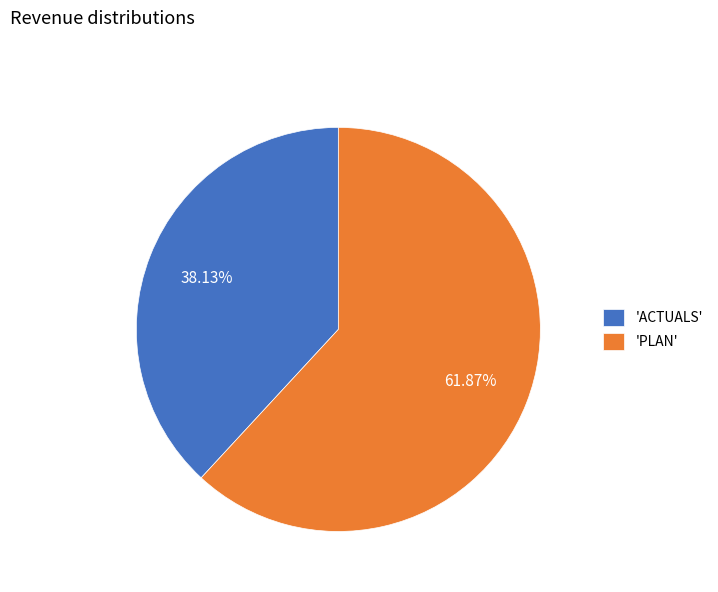

Combined, do 'PLAN' and 'ACTUALS' account for over 50%?

Yes